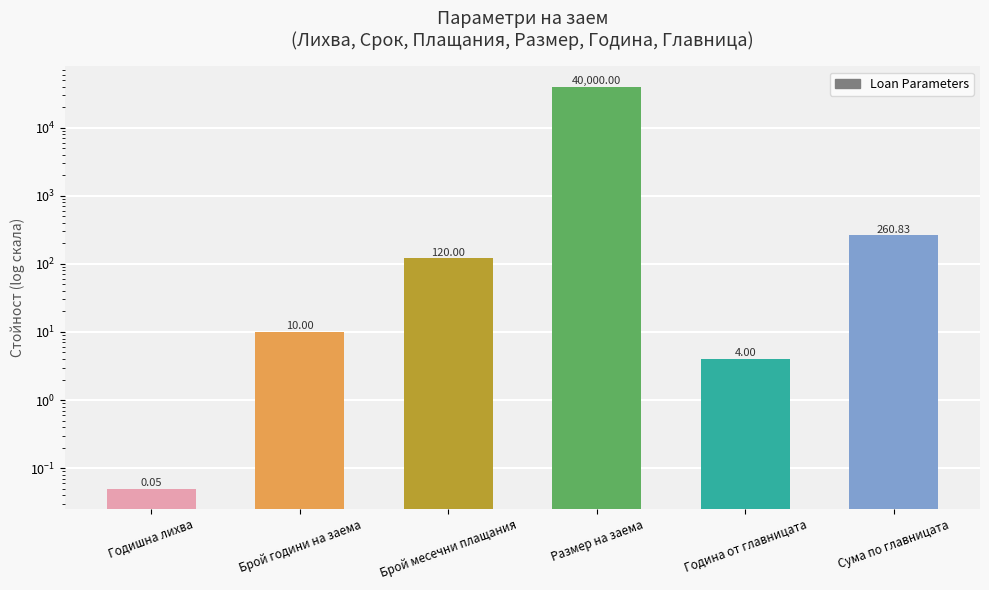

What is the label of the 4th bar from the left?

Размер на заема